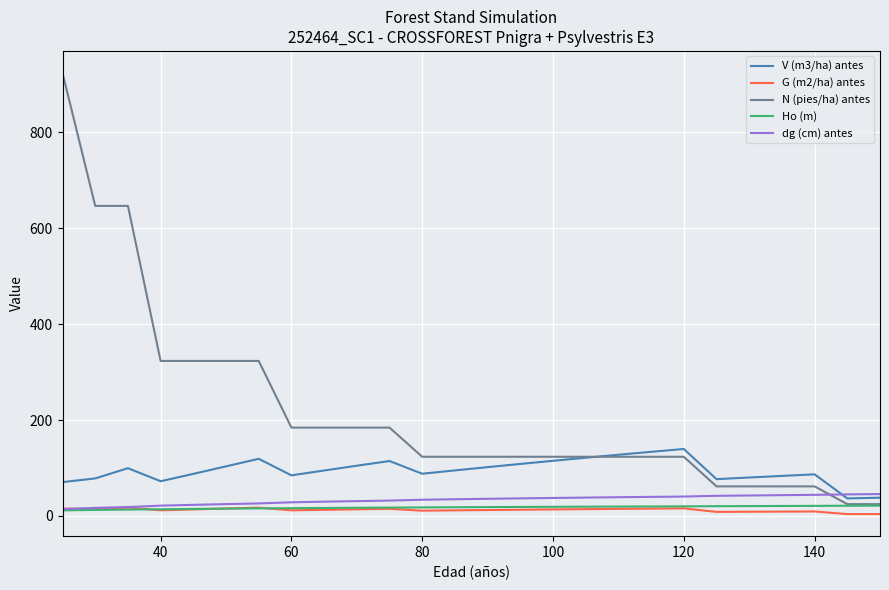

What is the average value of the dg (cm) antes series?

33.3